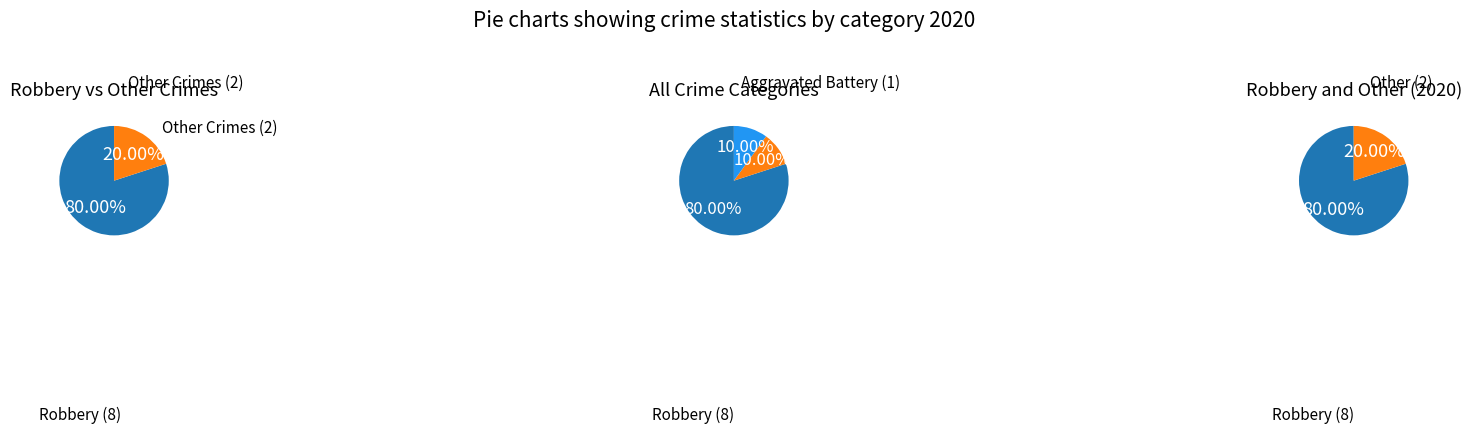

To the nearest percent, what is the combined percentage of Robbery and Aggravated Assault?

90%